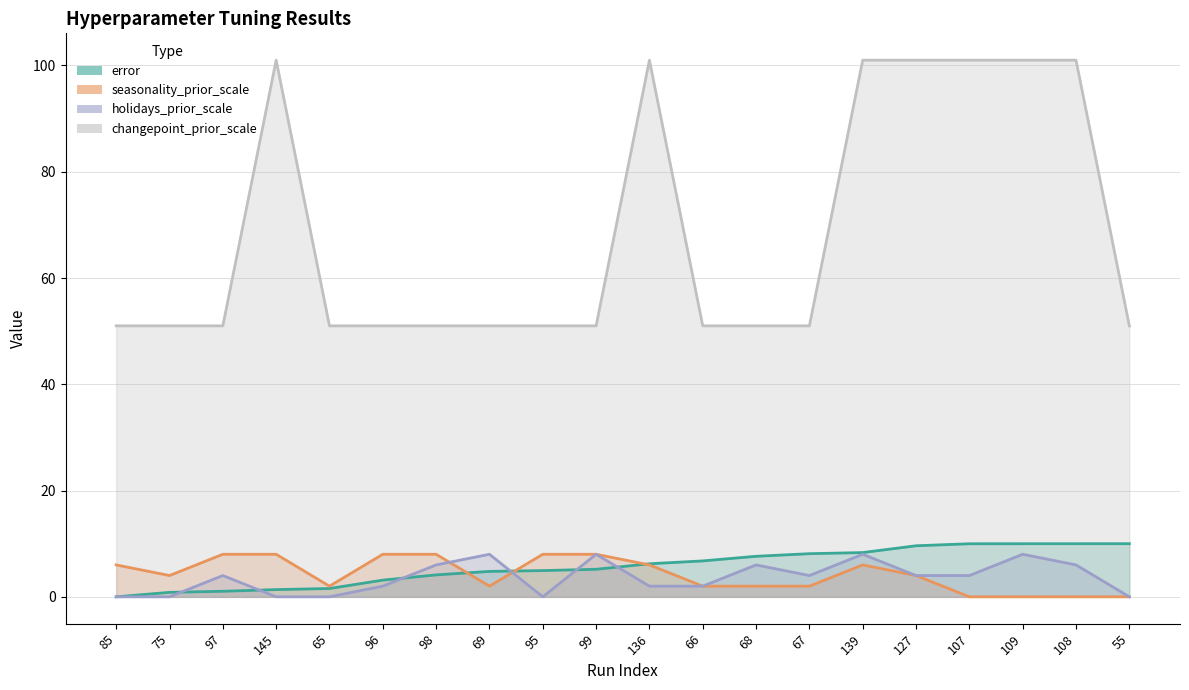

Does the chart have visible grid lines?

Yes